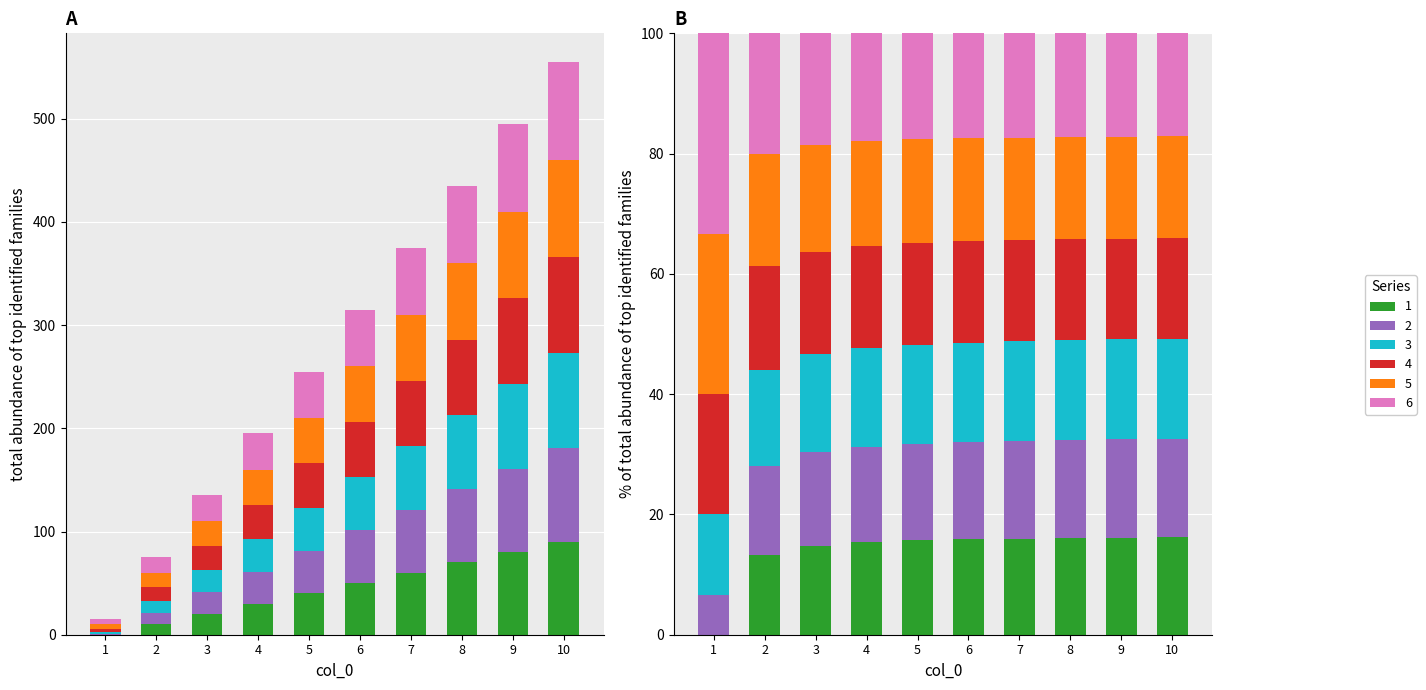

What is the difference between the second highest and second lowest values in the 2 series?

70